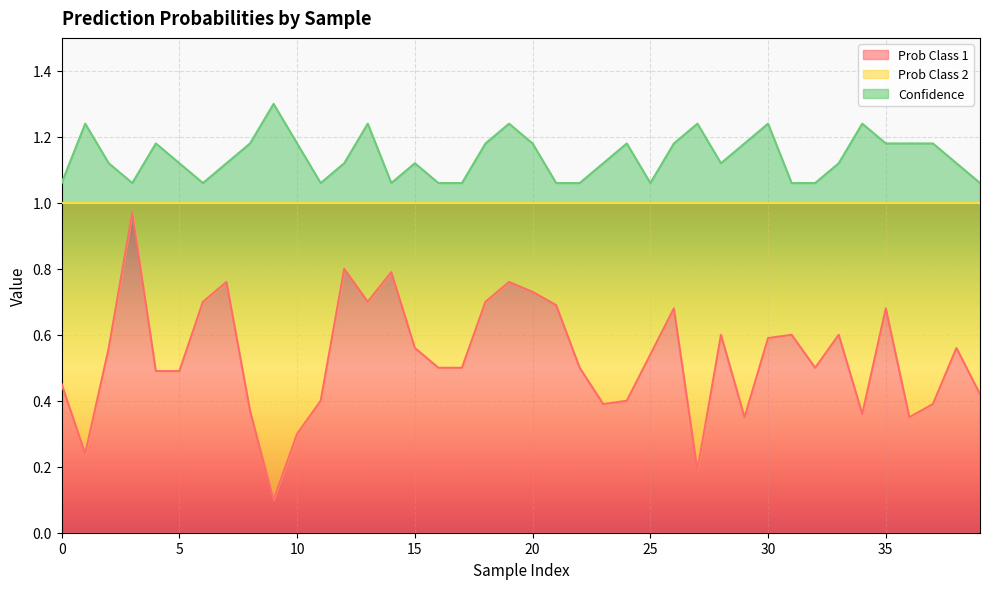

True or false: Prob Class 1 has a value of 1.0 at 18.

False